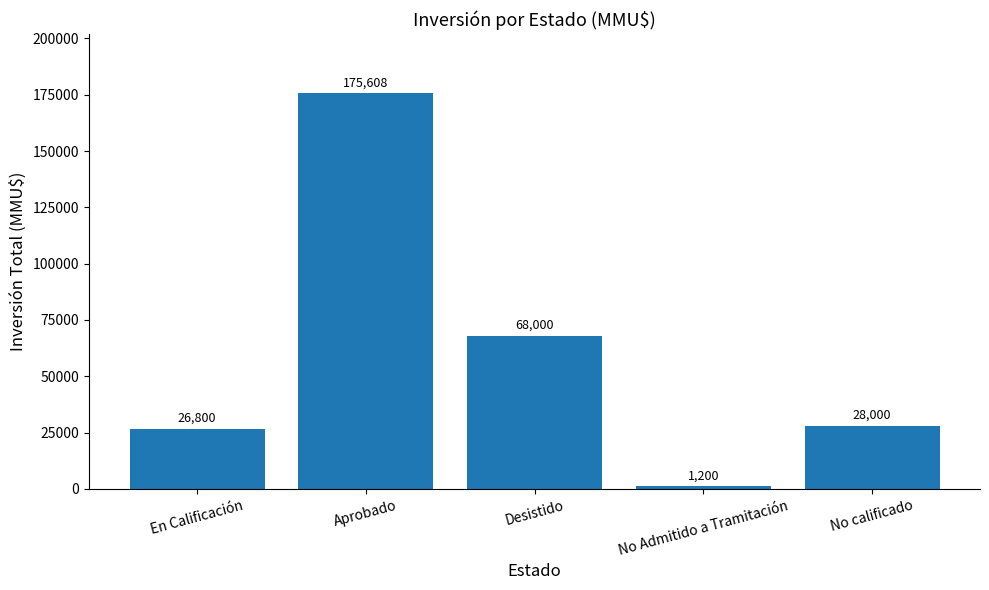

True or false: the data shows 1200 at No Admitido a Tramitación.

True